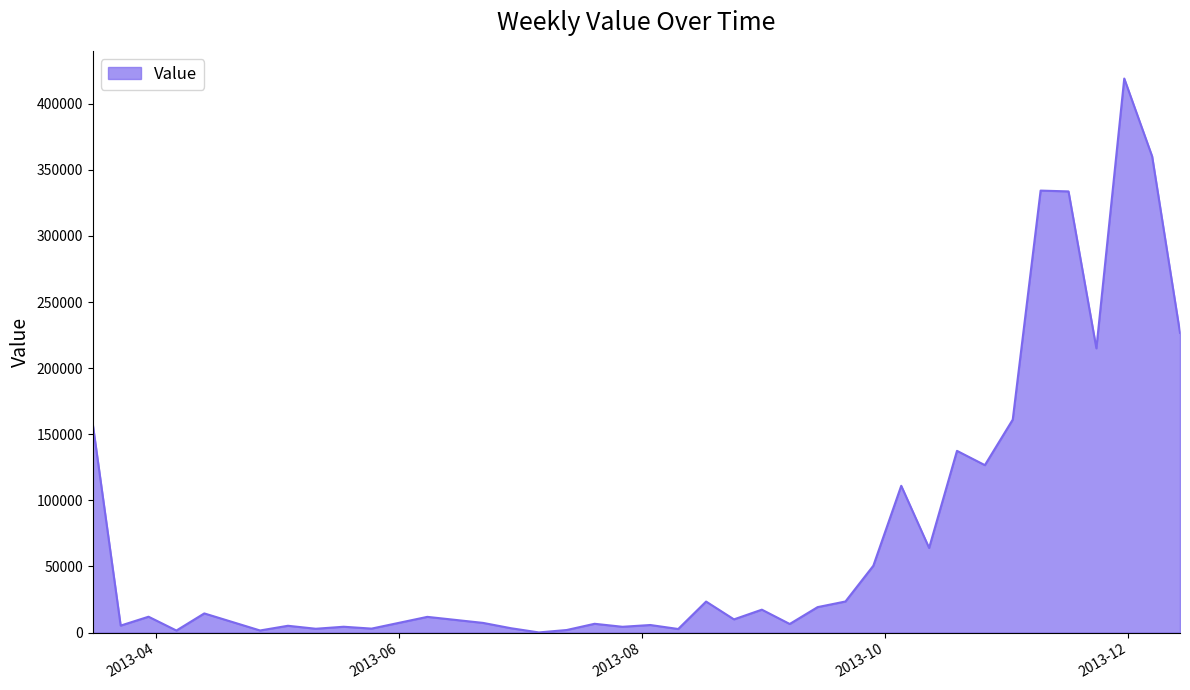

What is the greatest value displayed?

419006